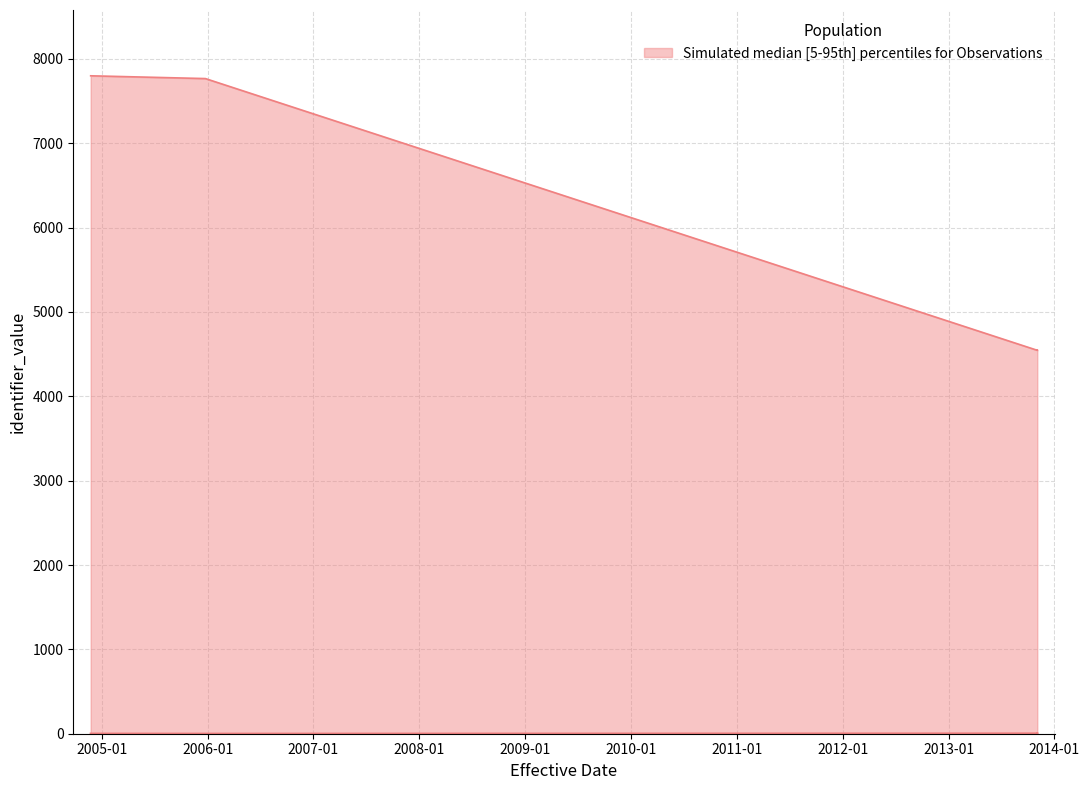

The value of upper at 2013-11-03 is 1469. True or false?

False